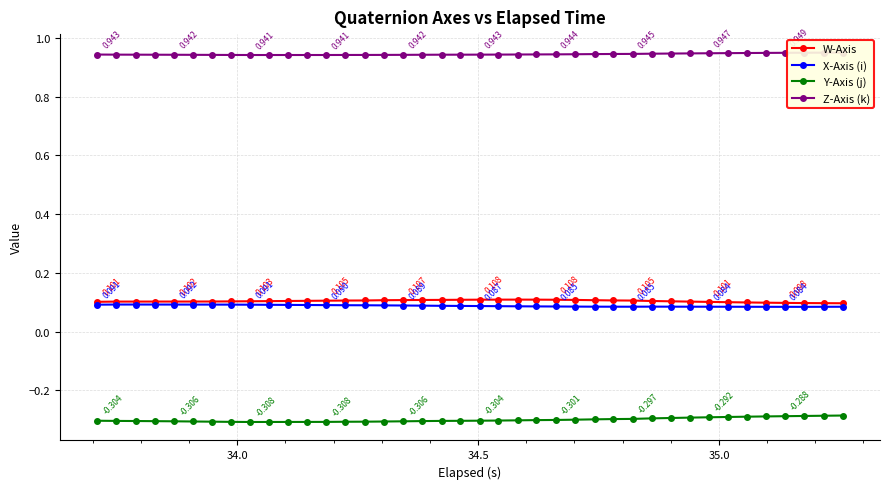

True or false: W-Axis and Y-Axis (j) intersect in this chart.

False